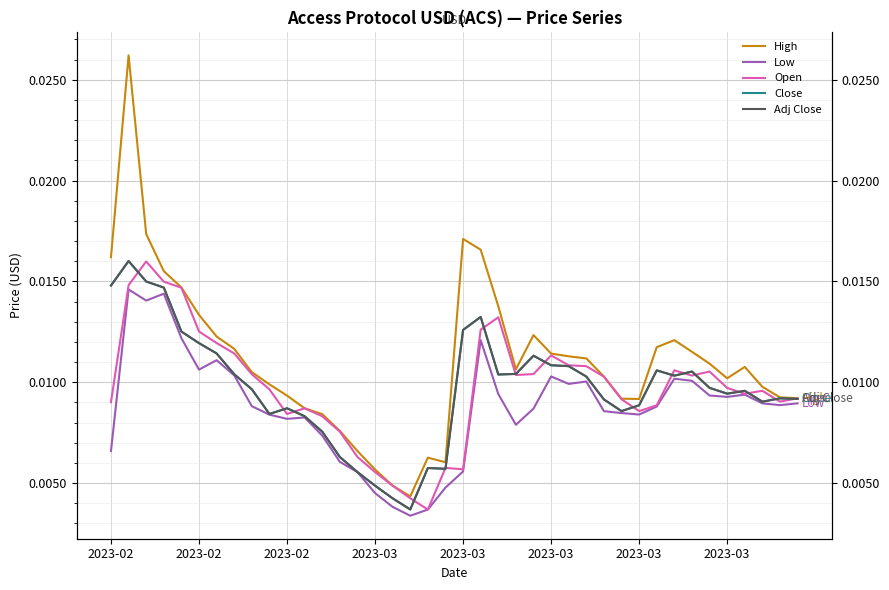

True or false: Open and High intersect in this chart.

False